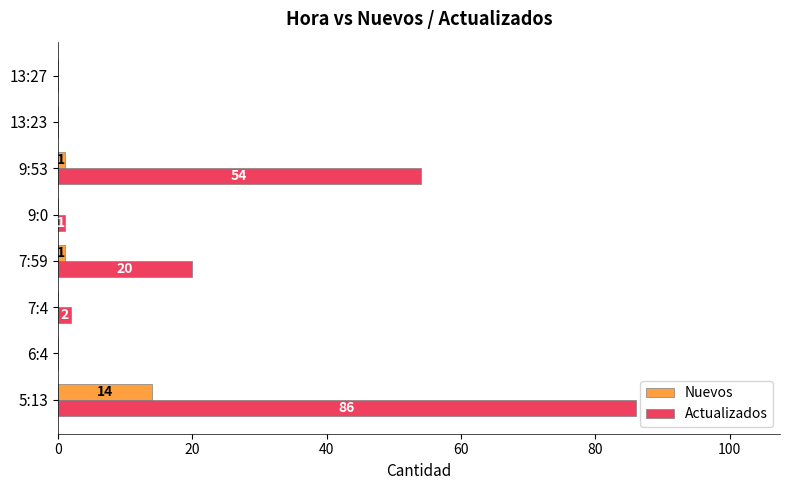

Between 9:0 and 13:27, which series saw the biggest shift?

Actualizados